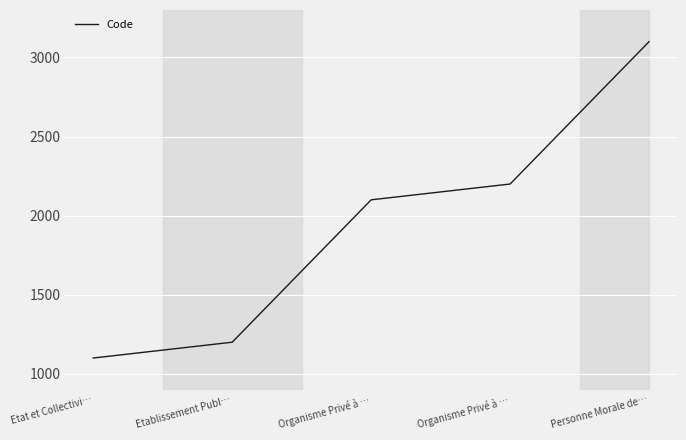

Does the chart display data point markers on the line(s)?

No